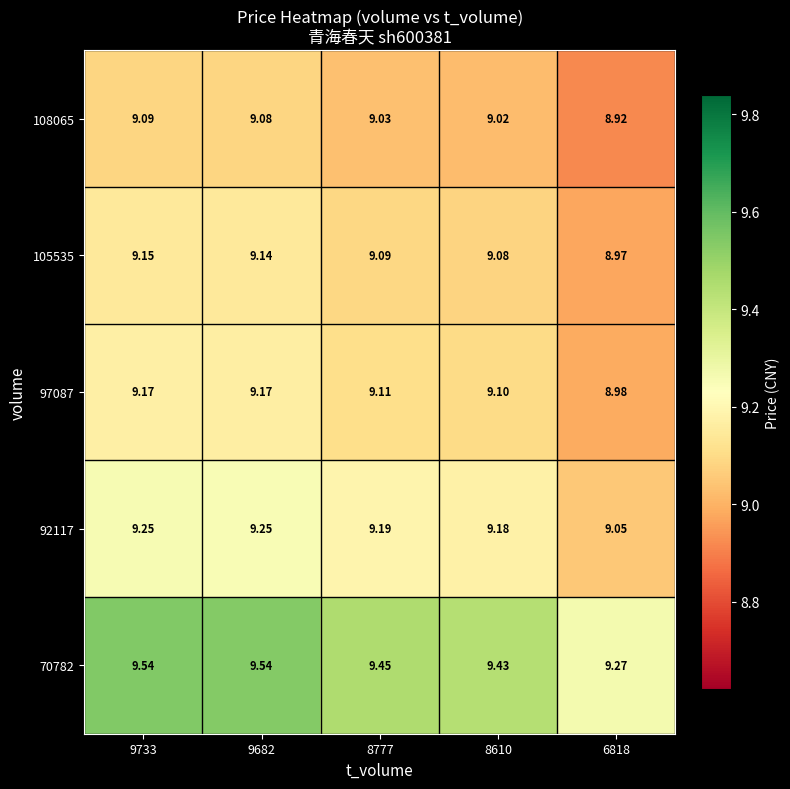

What is the total value across all series at 8610?

45.8